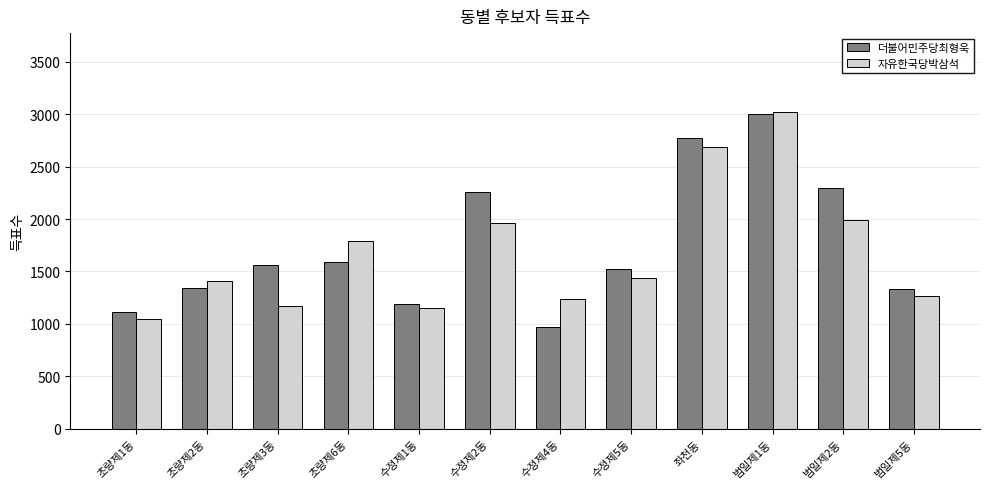

Between 초량제2동 and 범일제2동, which series saw the biggest shift?

더불어민주당최형욱